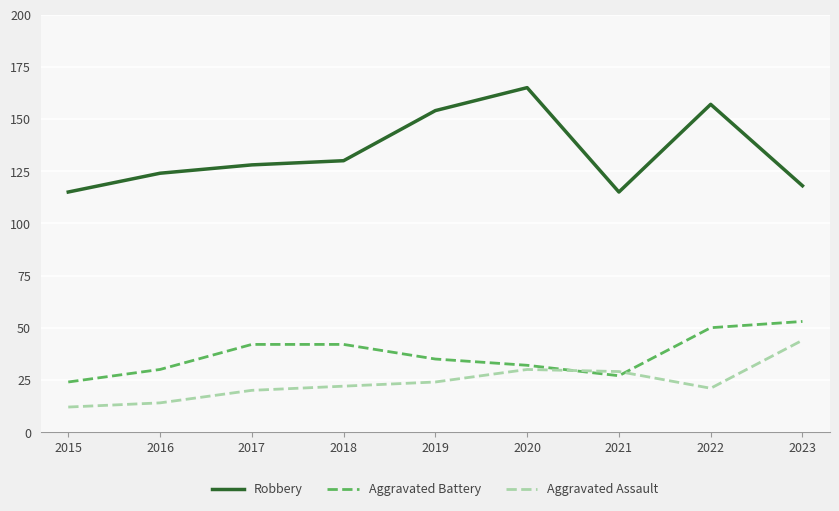

Is the value of Aggravated Battery at 2016 greater than the value of Robbery at 2022?

No